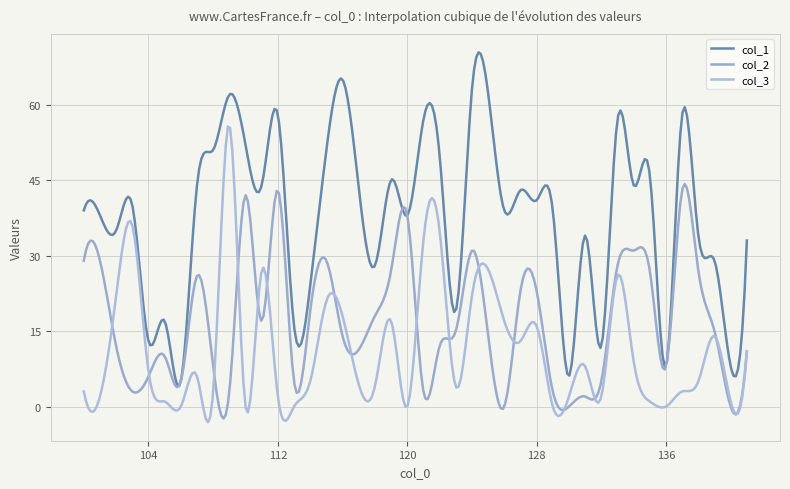

Reading left to right, list all the values displayed in this chart.

col_1: 39	38	35	40	13	17	5	44	51	62	52	44	58	16	24	51	65	28	45	38	57	50	19	63	39	43	41	39	6	34	12	57	44	46	8	58	34	29	8	33
col_2: 29	29	12	3	6	10	5	26	8	3	42	17	43	5	19	29	14	18	27	38	3	12	15	31	0	23	23	3	0	2	5	28	31	27	8	43	27	15	0	11
col_3: 3	2	22	36	7	1	0	6	3	56	0	27	2	0	5	21	18	4	17	0	33	35	4	22	17	13	16	0	2	8	2	26	9	1	0	3	5	14	1	11